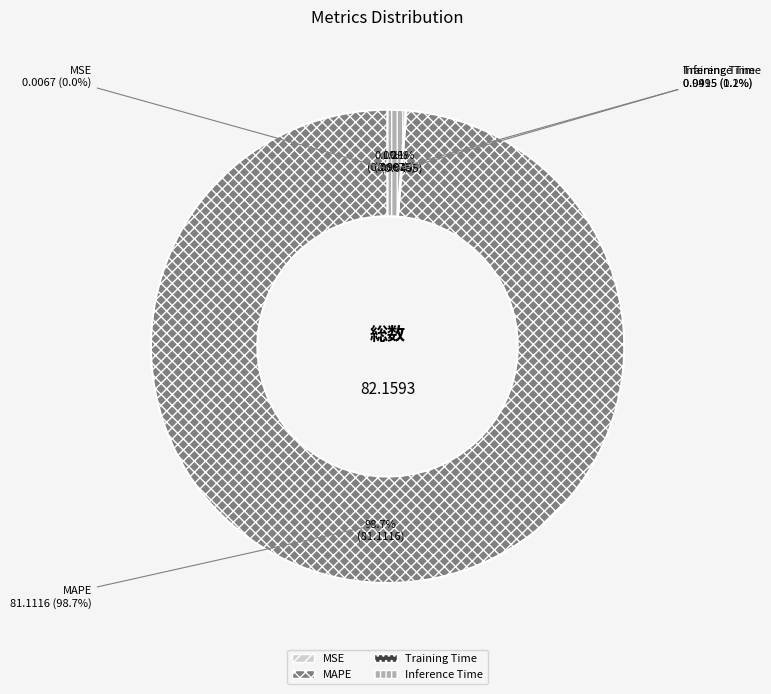

To the nearest percent, what percentage of the pie is MAPE?

99%